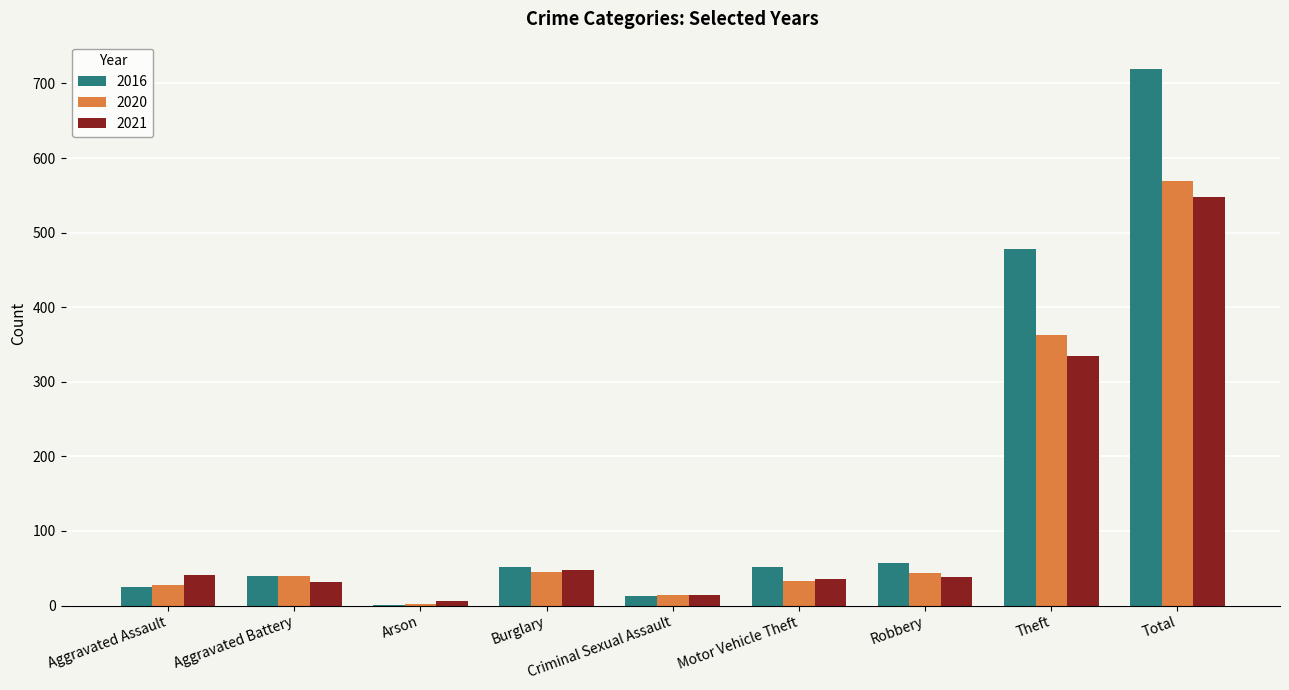

What is the maximum value for 2016?

720